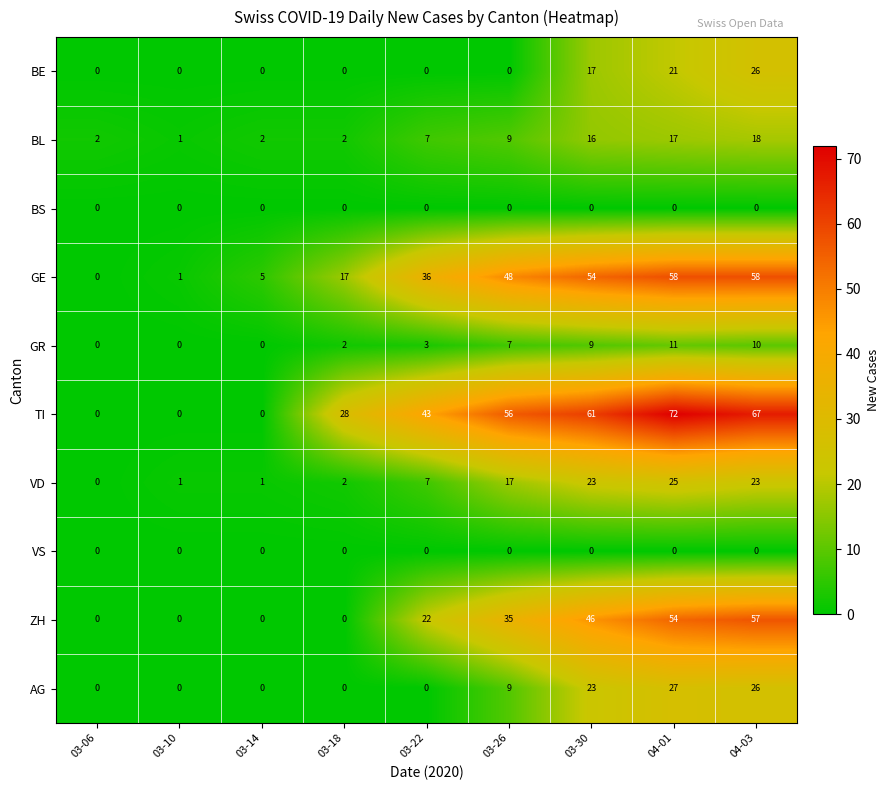

Which category has the highest value across all series?

04-01